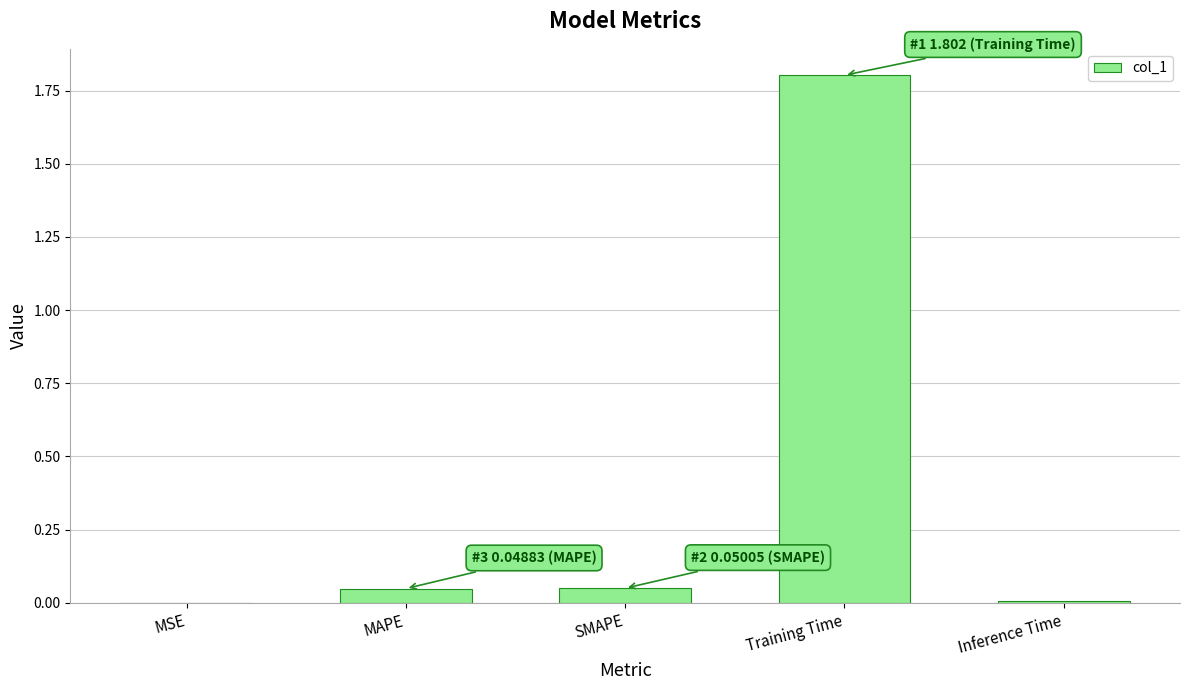

Does the chart contain stacked bars?

No